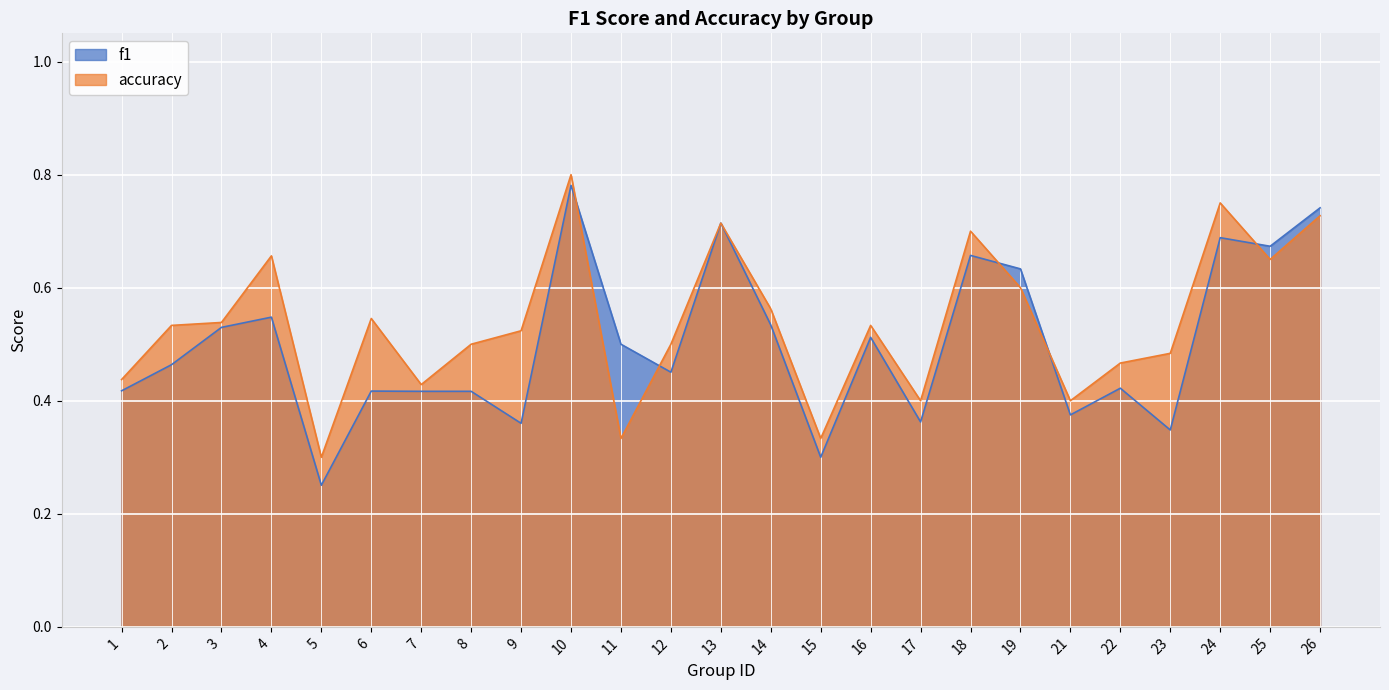

Reading left to right, list all the values displayed in this chart.

f1: 0.4	0.5	0.5	0.5	0.3	0.4	0.4	0.4	0.4	0.8	0.5	0.5	0.7	0.5	0.3	0.5	0.4	0.7	0.6	0.4	0.4	0.3	0.7	0.7	0.7
accuracy: 0.4	0.5	0.5	0.7	0.3	0.5	0.4	0.5	0.5	0.8	0.3	0.5	0.7	0.6	0.3	0.5	0.4	0.7	0.6	0.4	0.5	0.5	0.8	0.7	0.7